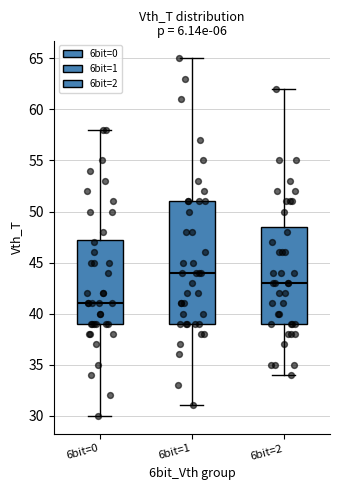

Where is the upper edge of the box for 6bit=2 on the y-axis? The values are not printed on the chart, so give them approximately, as read against the axis.

48.5